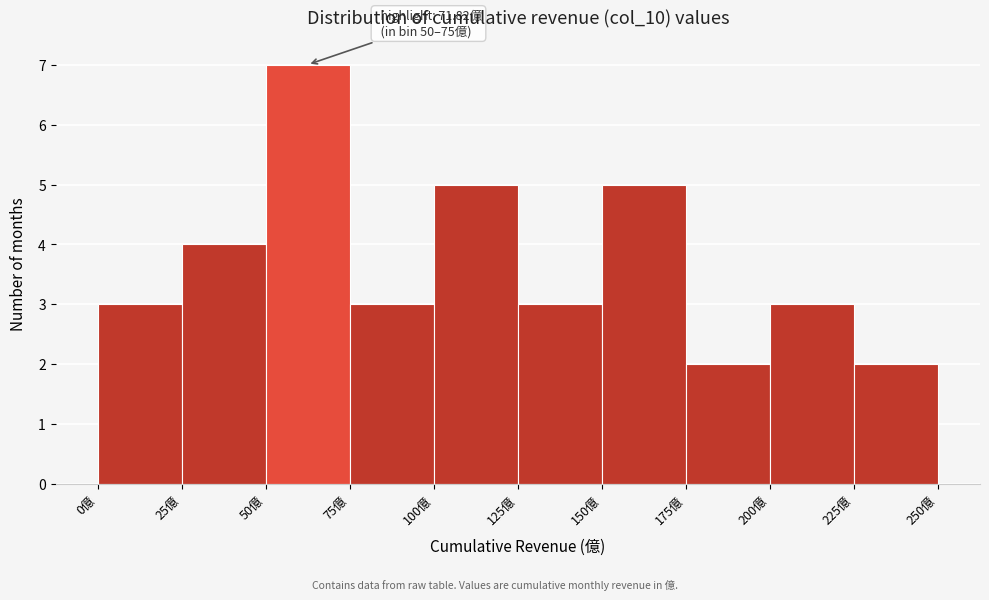

Which range on the x-axis has the tallest bar?

50 to 75